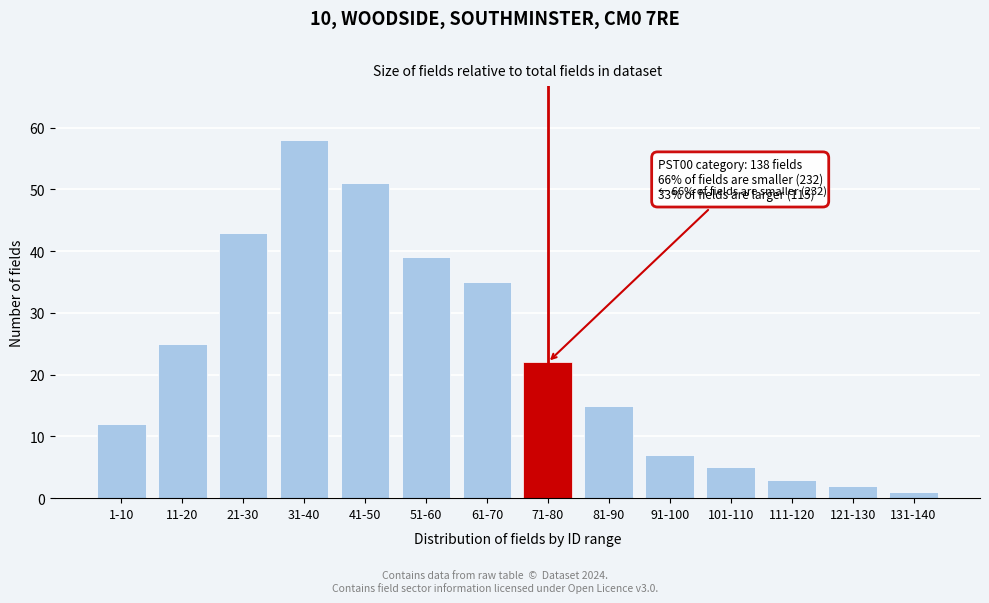

Reading left to right, transcribe all the data shown in this chart.

12	25	43	58	51	39	35	22	15	7	5	3	2	1